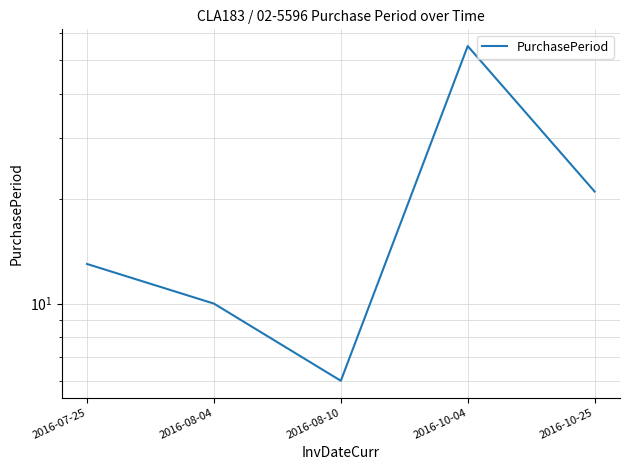

True or false: there are more than 1 points higher than both neighbors.

False